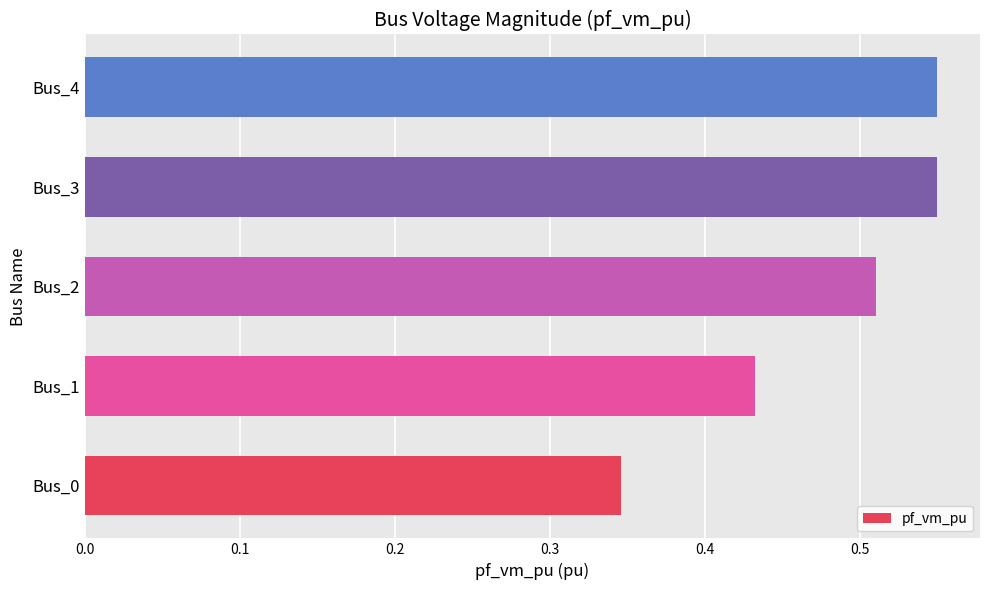

How many values are between 0 and 1?

5